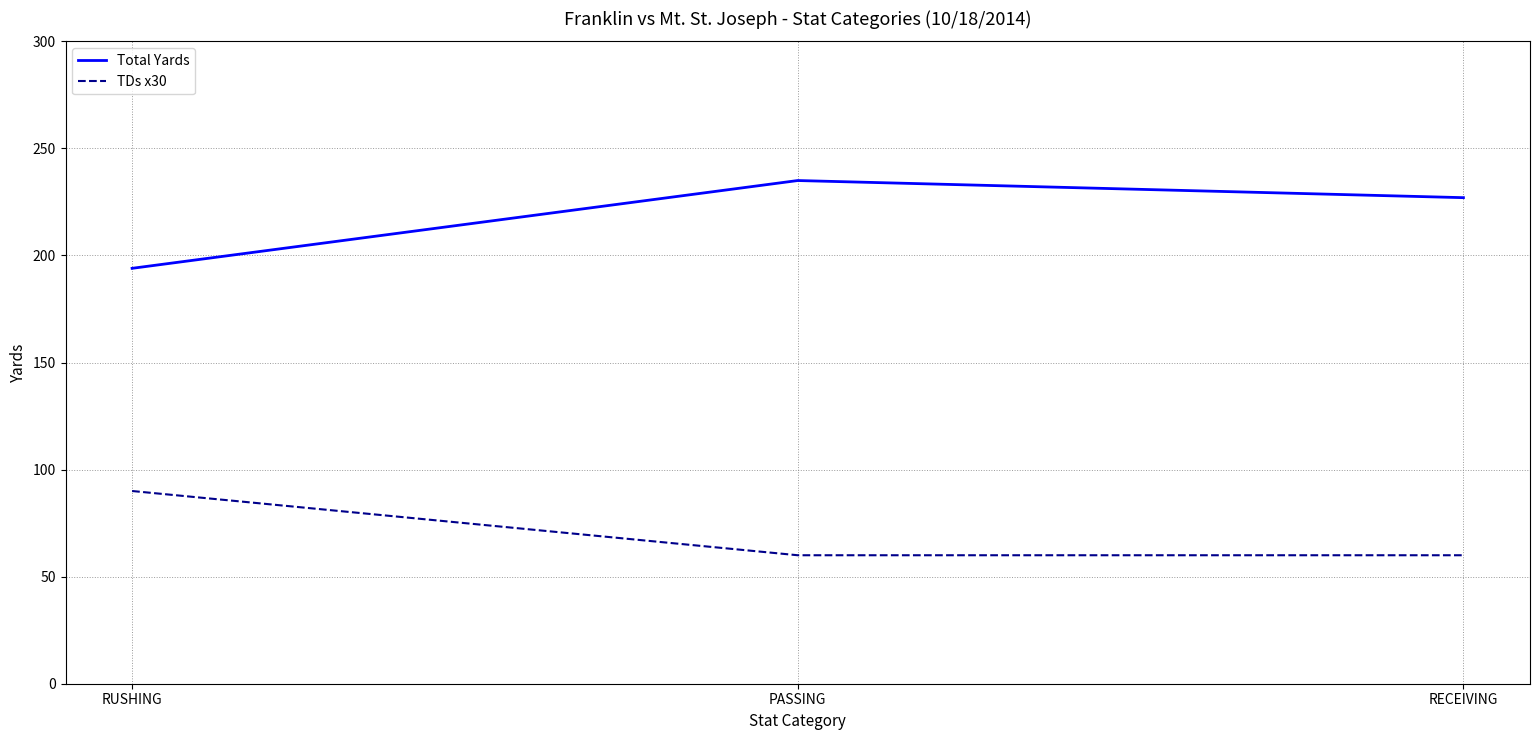

At RECEIVING, list the series in order from largest to smallest.

Total Yards, TDs x30